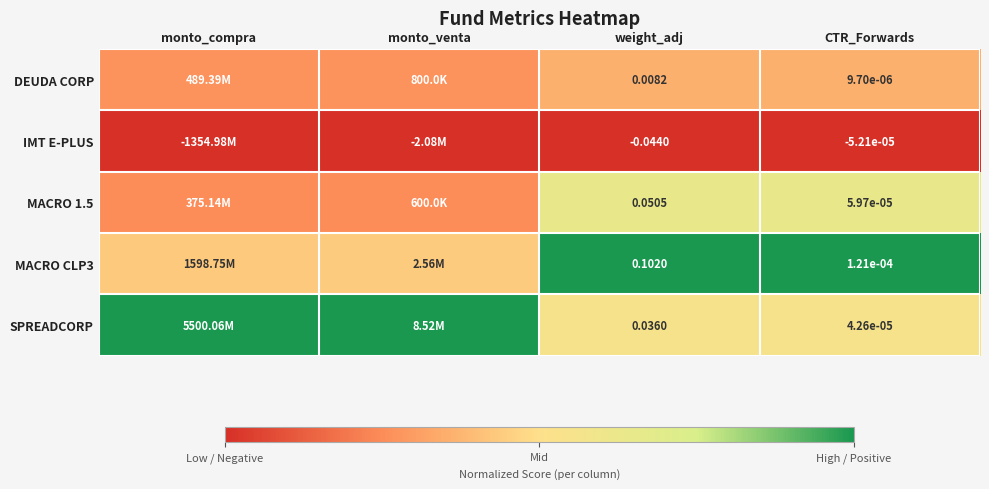

Is the value of MACRO CLP3 at CTR_Forwards greater than the value of IMT E-PLUS at weight_adj?

Yes